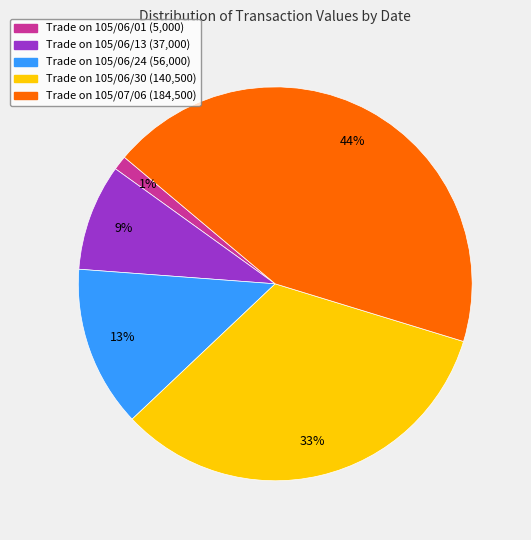

To the nearest percent, what is the average slice percentage?

20%